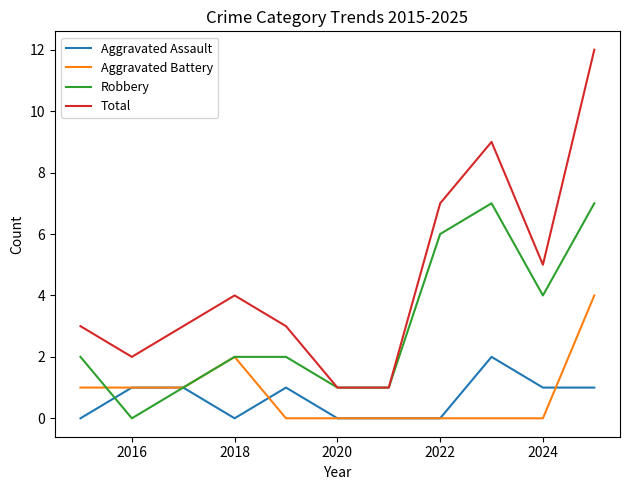

List the series in order of their peak value, highest first.

Total, Robbery, Aggravated Battery, Aggravated Assault